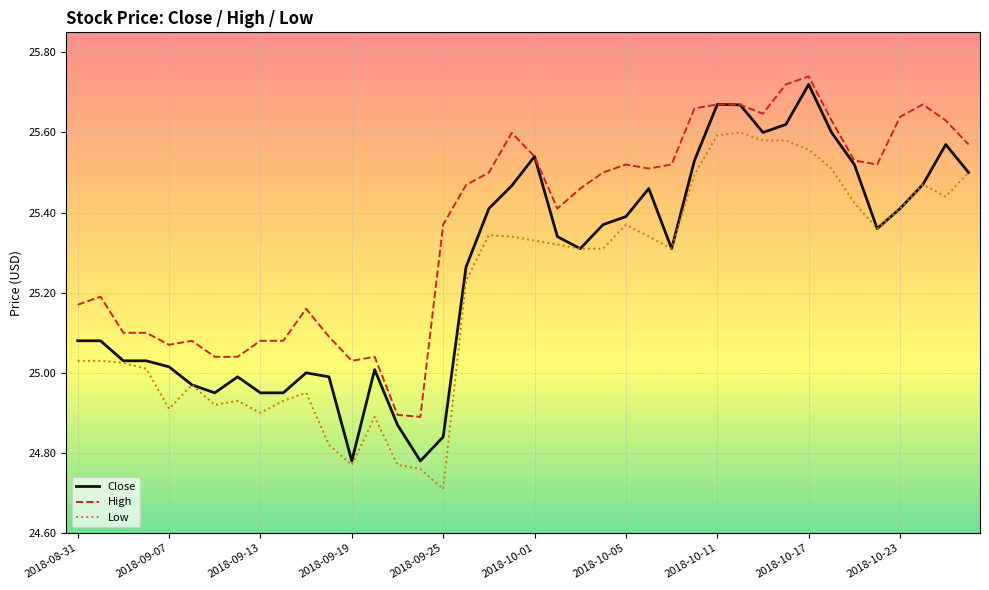

True or false: High and Low intersect in this chart.

False